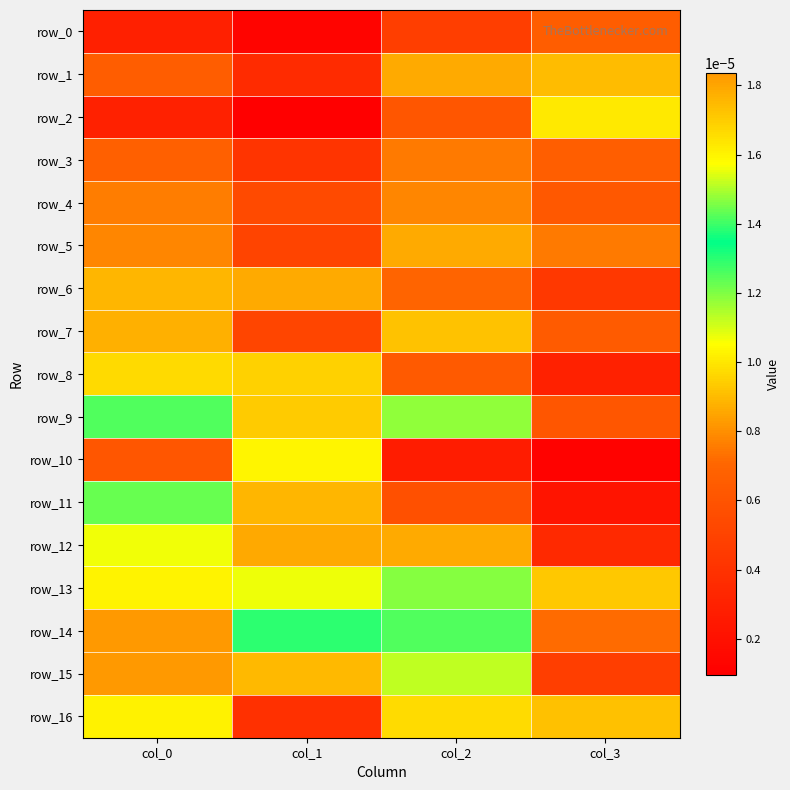

The value of row_5 at col_3 is 0.0. True or false?

False